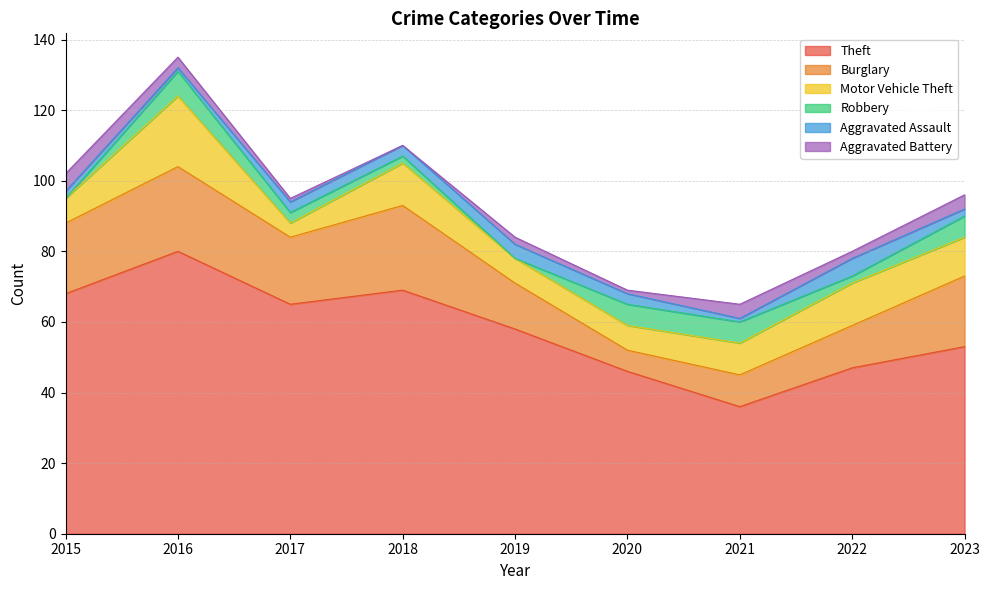

How many data points in Aggravated Assault are less than 3?

4